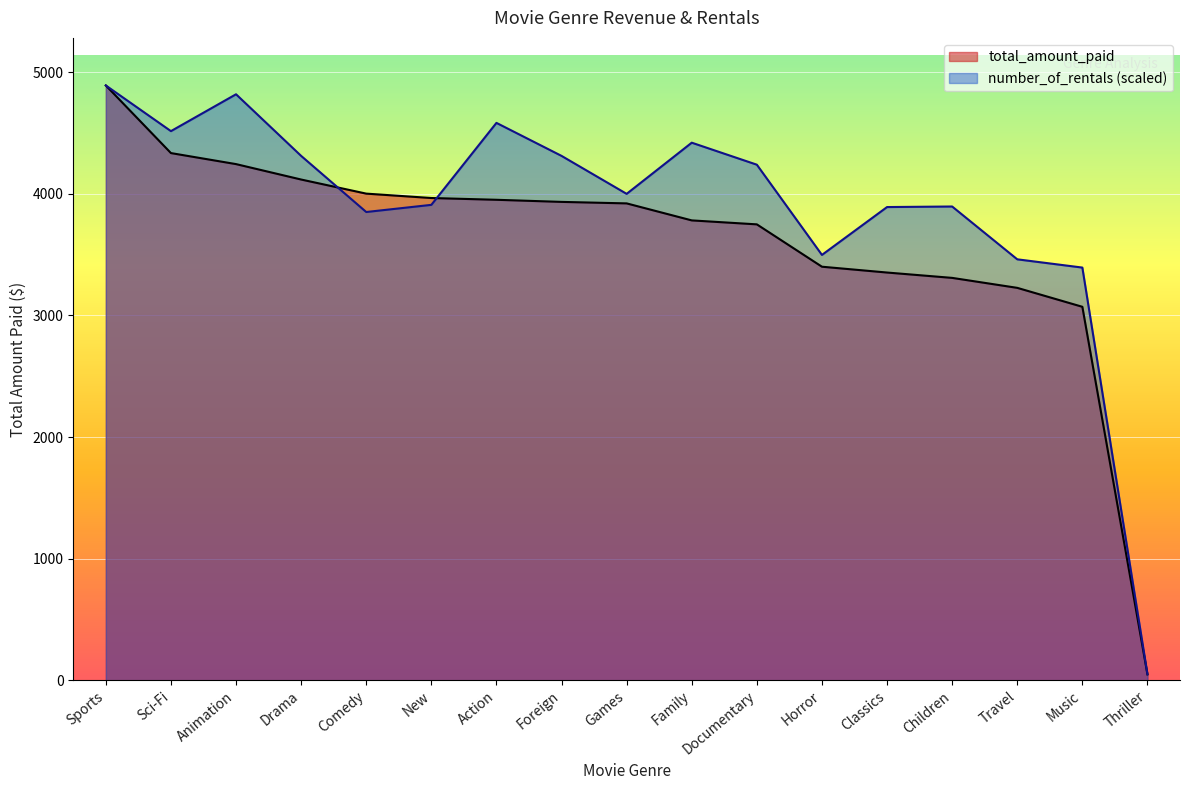

What position from the right is Drama?

14